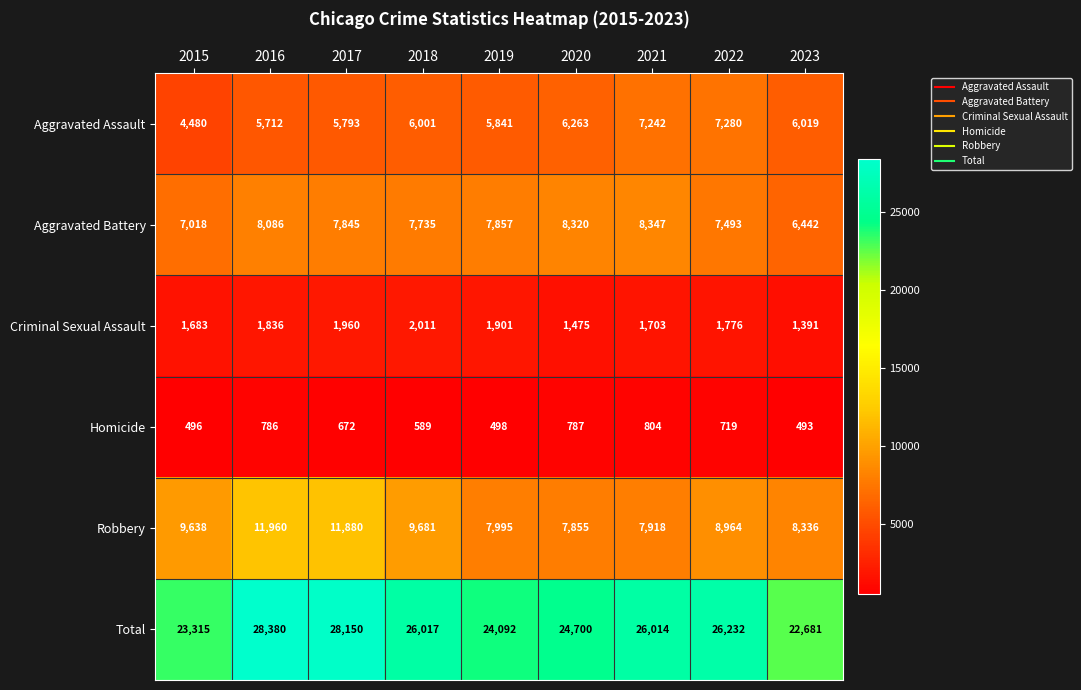

Where does the Robbery series first go above 8964?

2015